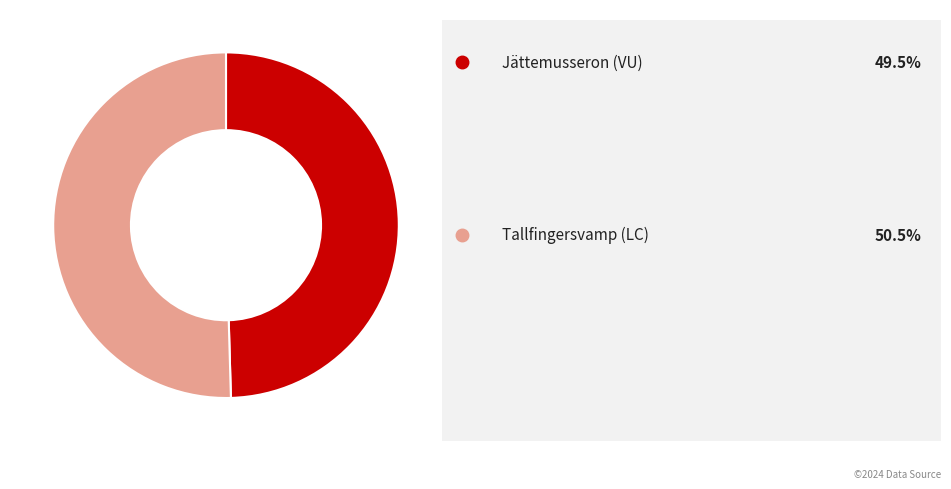

Is there any slice that represents more than half of the pie?

Yes